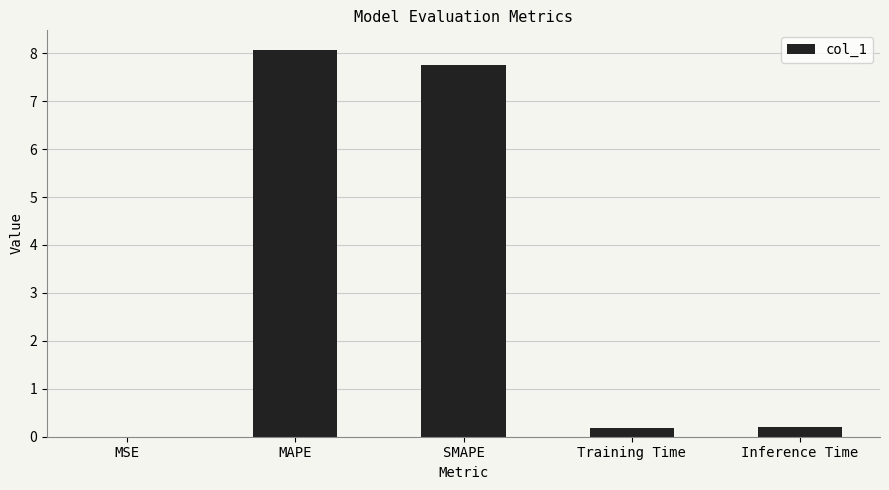

Between Training Time and MSE, which is larger?

Training Time